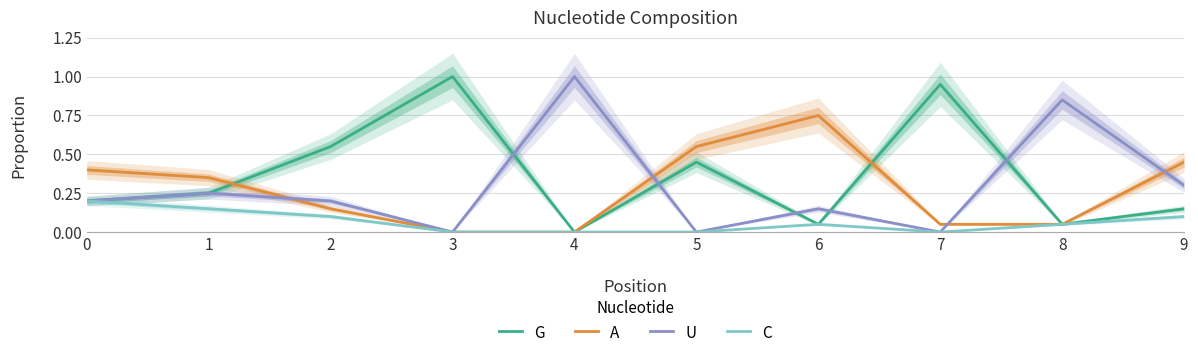

How many lines are shown in the chart?

4